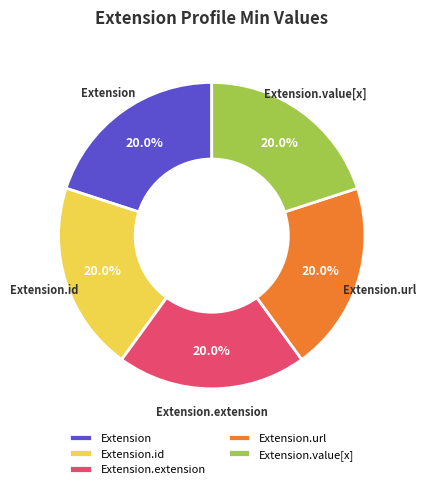

How many slices are in this pie chart?

5